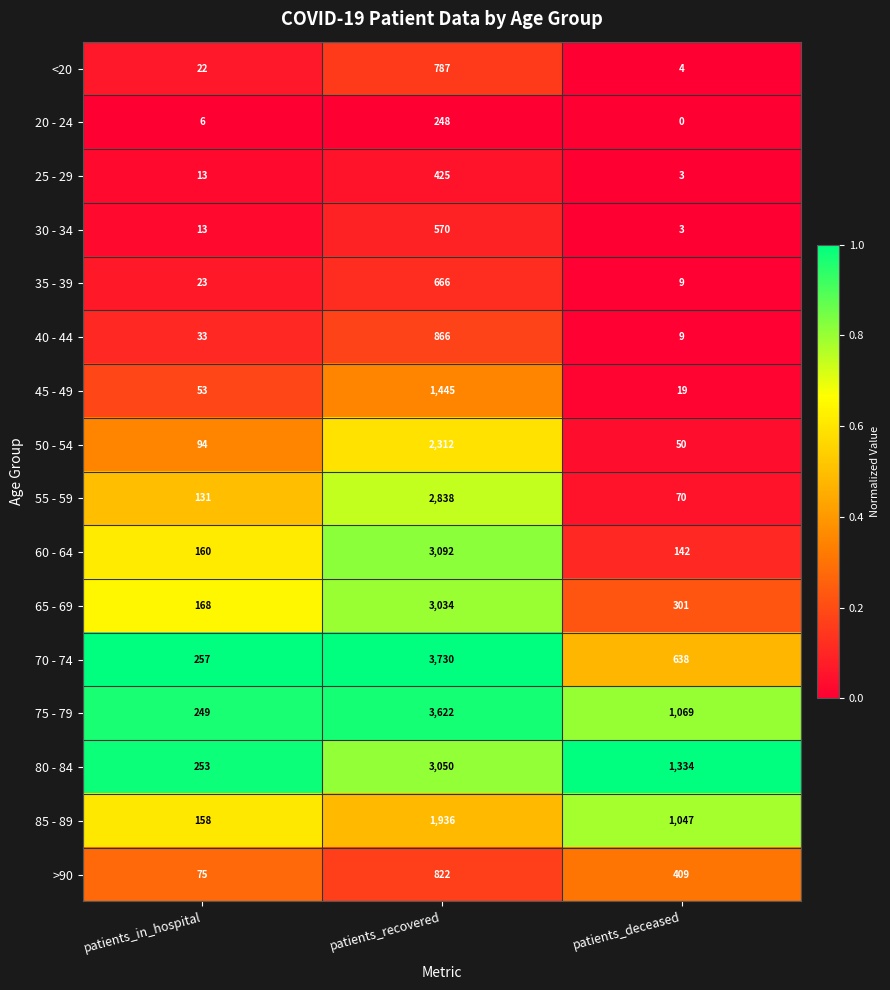

What is the average value of the 45 - 49 series?

506